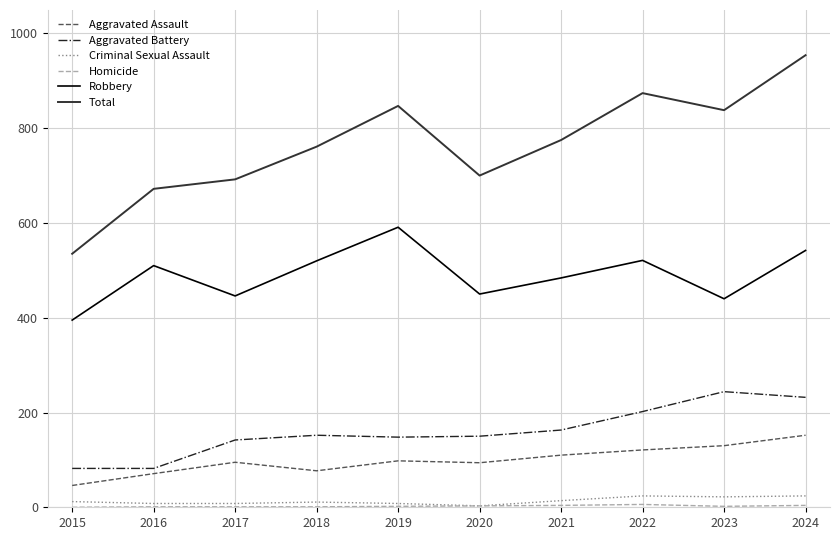

What is the approximate value of Total at 2023, to the nearest 5?

840